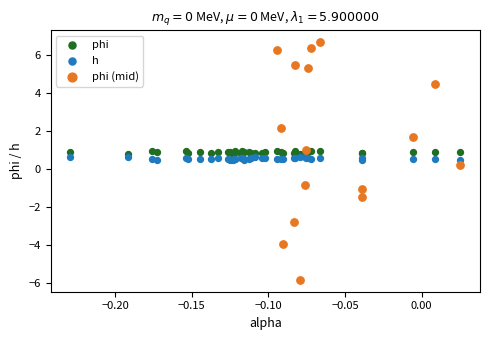

Which series contains the highest Y value?

phi (mid)